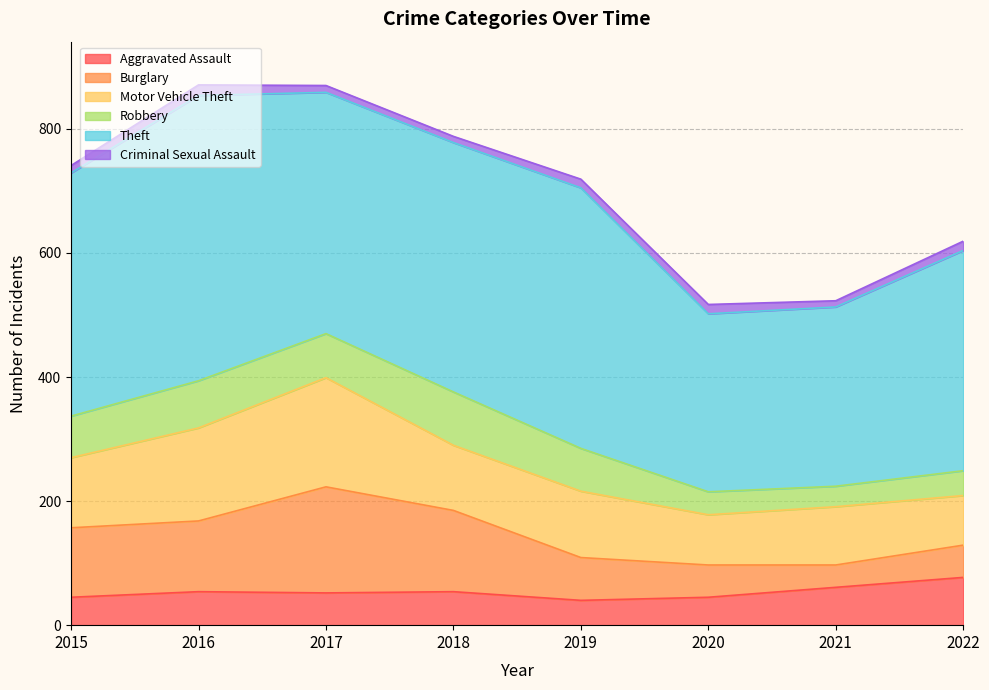

What is the total value across all series at 2020?

517